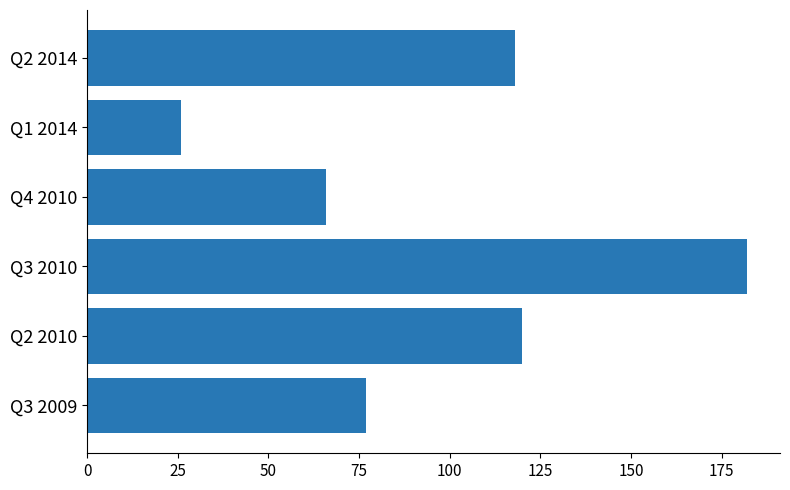

How many categories are shown in the chart?

6